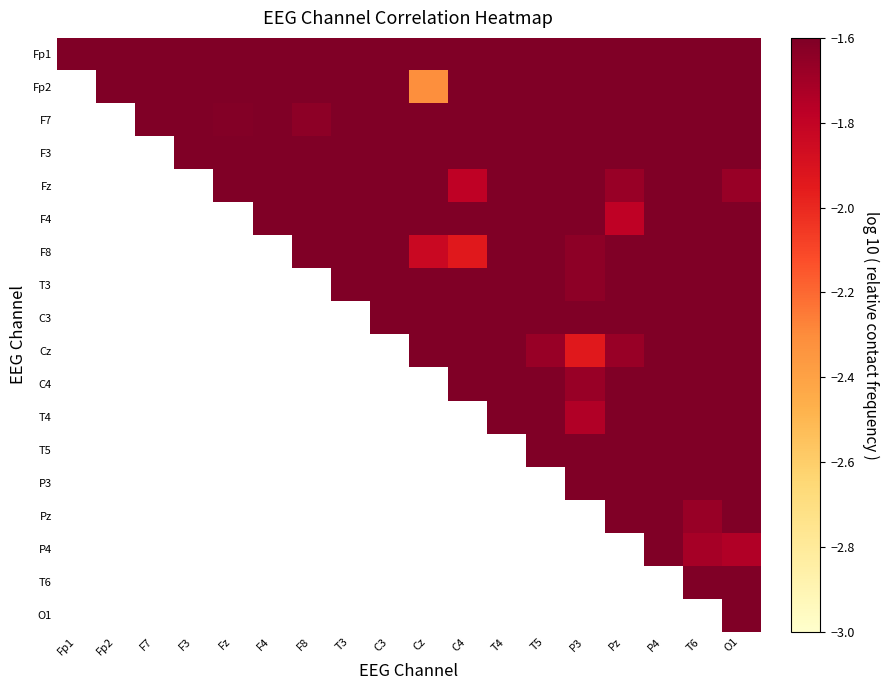

Count the number of categories in the chart.

18